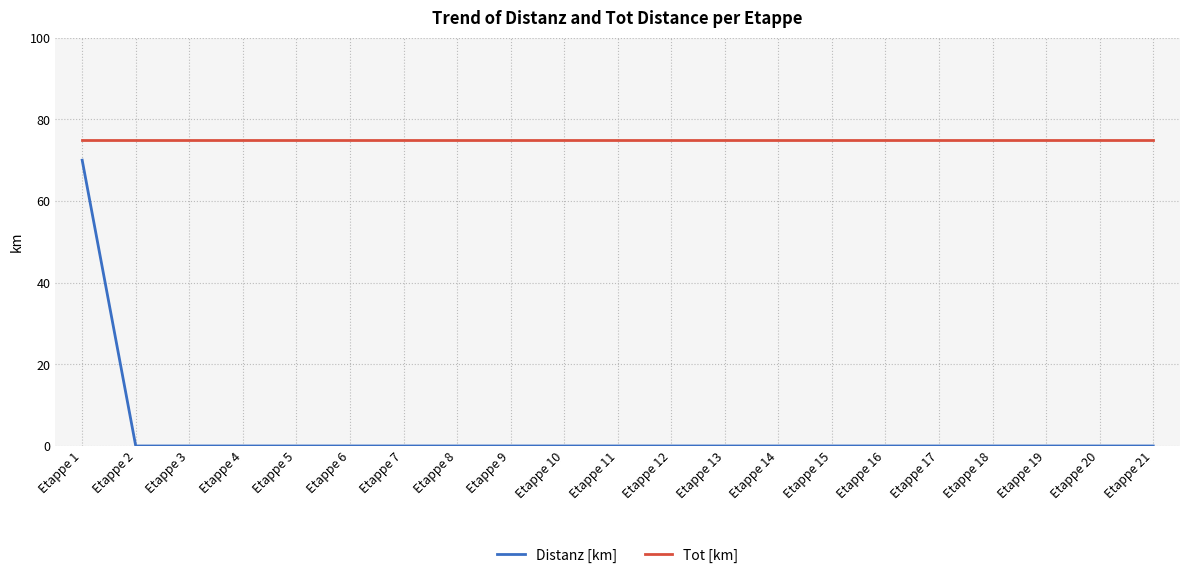

At Etappe 3, list the series in order from largest to smallest.

Tot [km], Distanz [km]